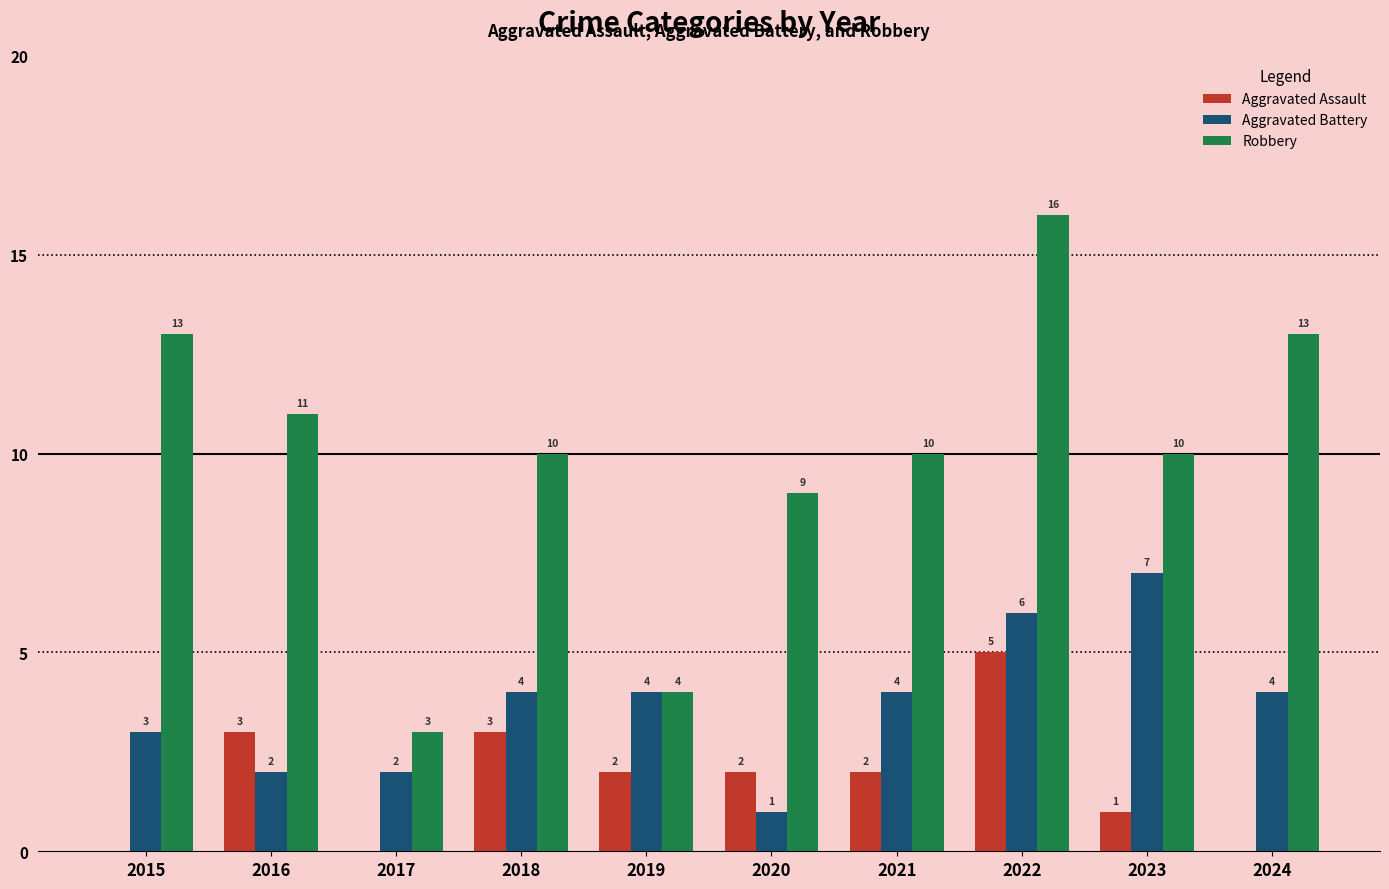

What is the approximate value of Aggravated Assault at 2021?

2